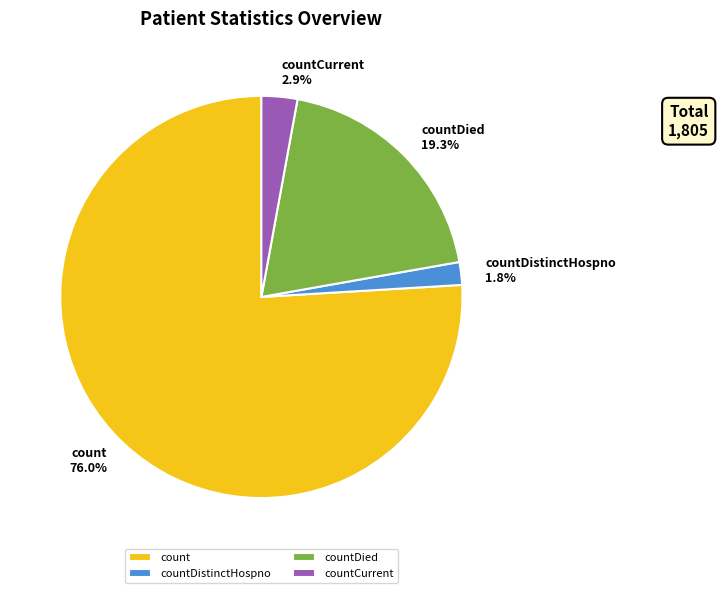

Between countCurrent and count, which is larger?

count